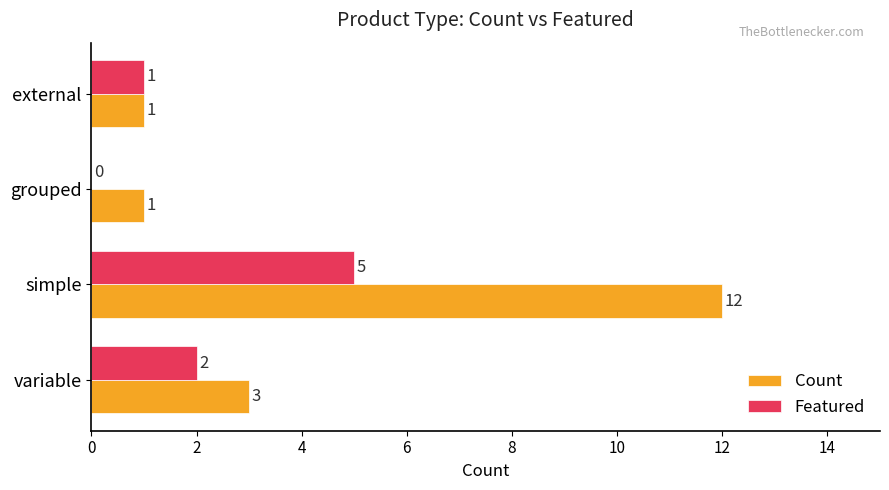

True or false: Featured has a value of 5 at simple.

True